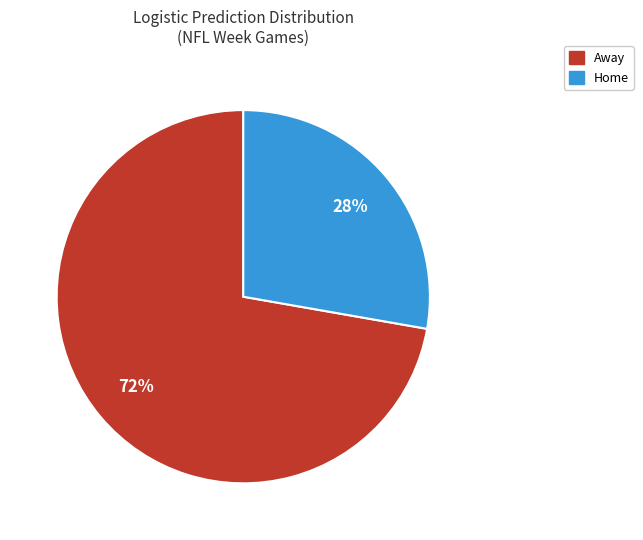

To the nearest percent, what percentage of the pie is Home?

28%